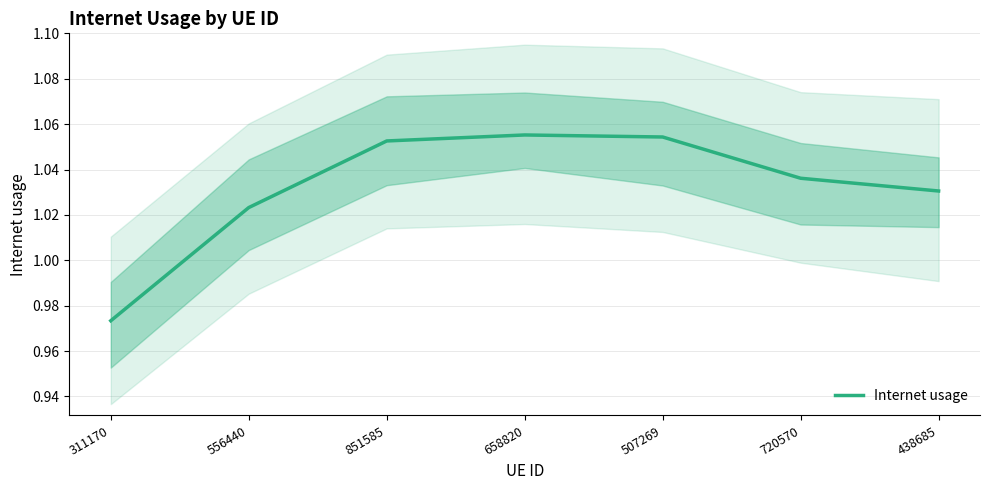

Reading right to left, what are all the values shown in this chart?

438685=1.0	720570=1.0	507269=1.1	658820=1.1	851585=1.1	556440=1.0	311170=1.0